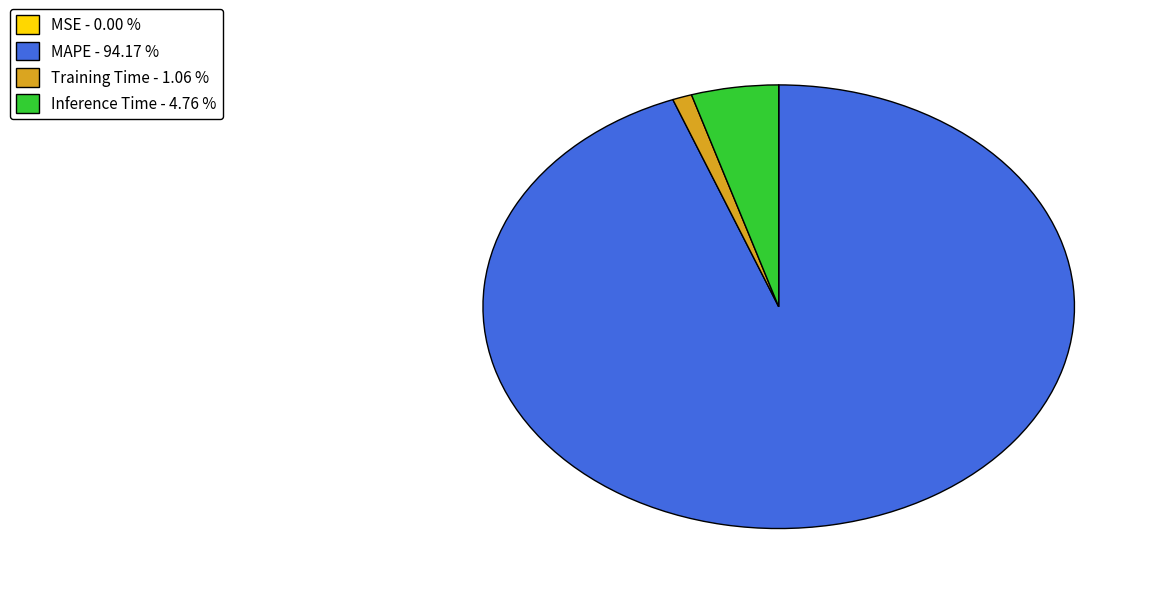

Is there a majority slice in this chart?

Yes